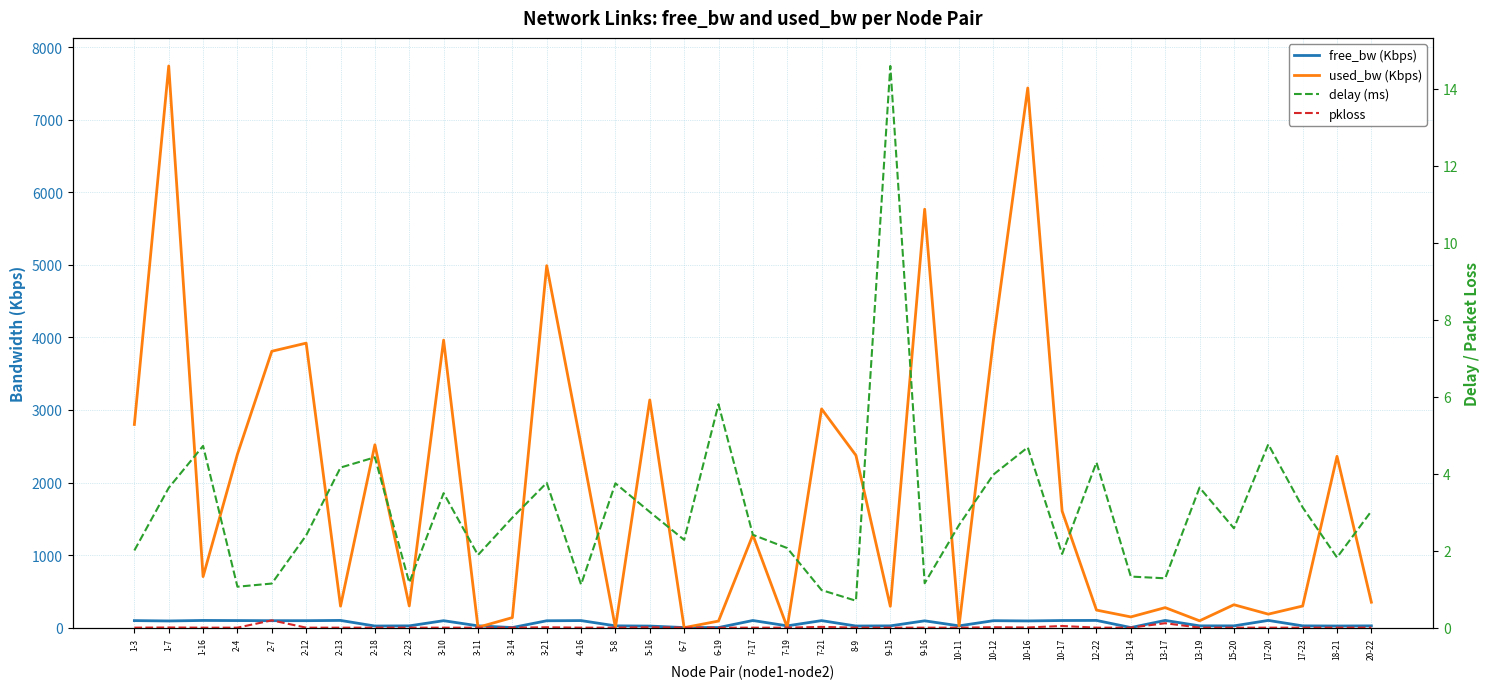

True or false: pkloss and delay (ms) cross at least once.

False